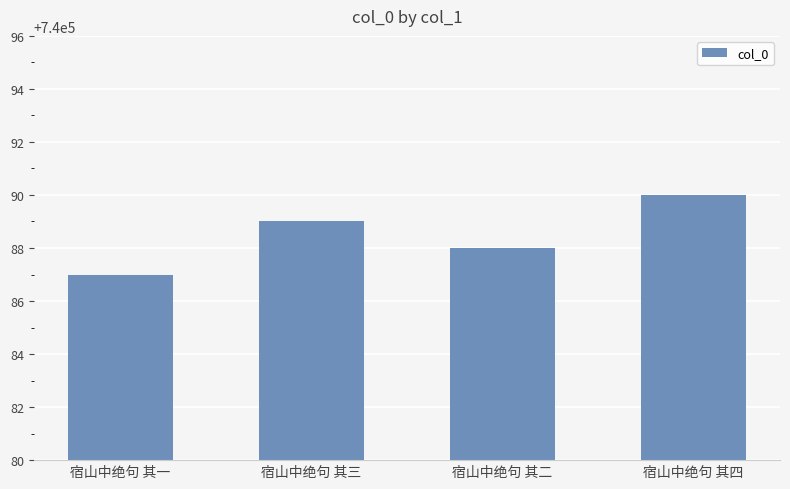

Reading right to left, extract all data points from this chart.

宿山中绝句 其四=740090	宿山中绝句 其二=740088	宿山中绝句 其三=740089	宿山中绝句 其一=740087